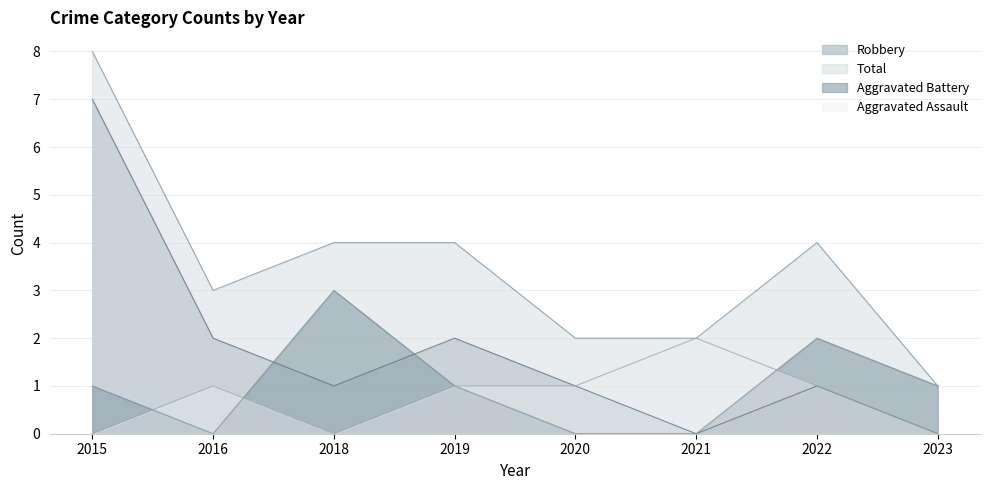

At which label does Robbery first exceed 1?

2015